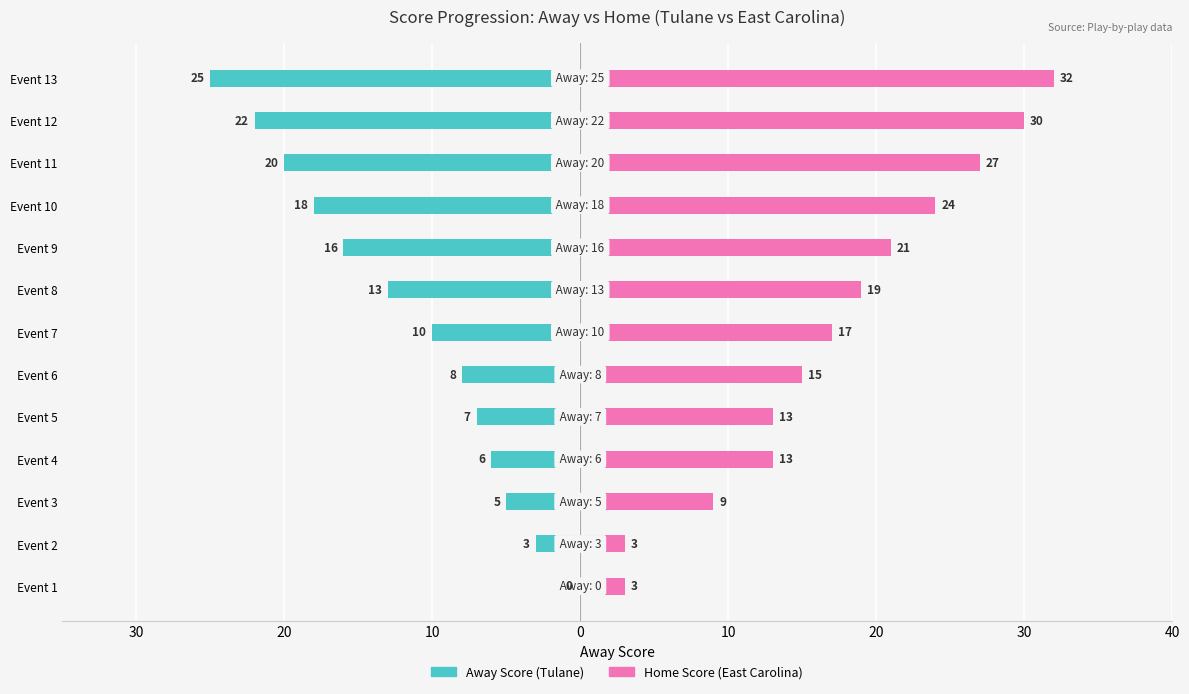

Reading left to right, list all the values displayed in this chart.

Away Score (Tulane): 0	-3	-5	-6	-7	-8	-10	-13	-16	-18	-20	-22	-25
Home Score (East Carolina): 3	3	9	13	13	15	17	19	21	24	27	30	32